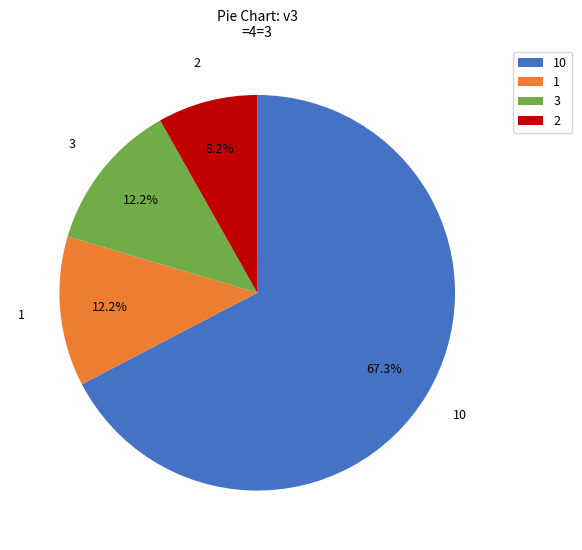

Count the number of slices in the pie.

4